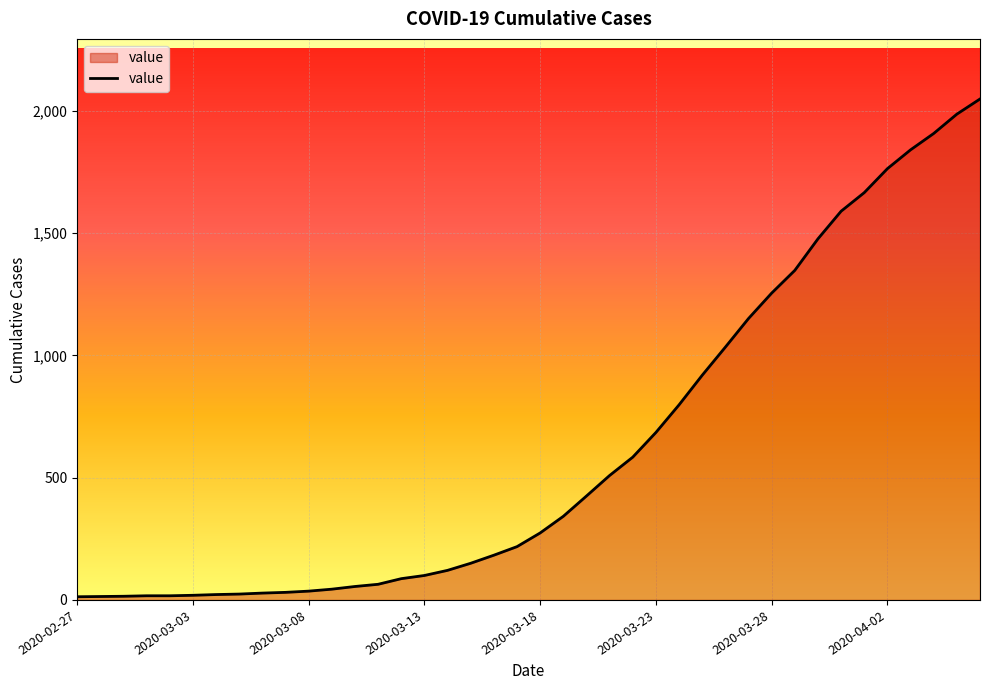

What is the greatest value displayed?

2049